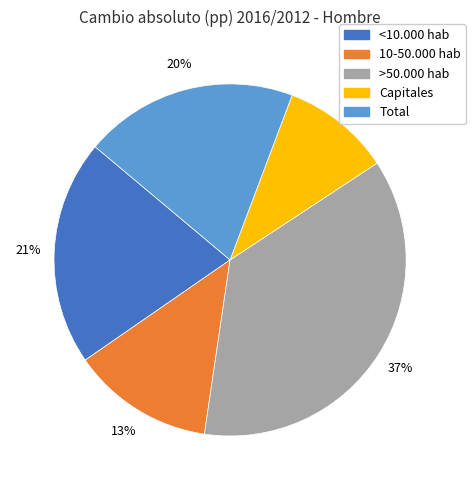

The >50.000 hab slice represents 37% of the pie. True or false?

True